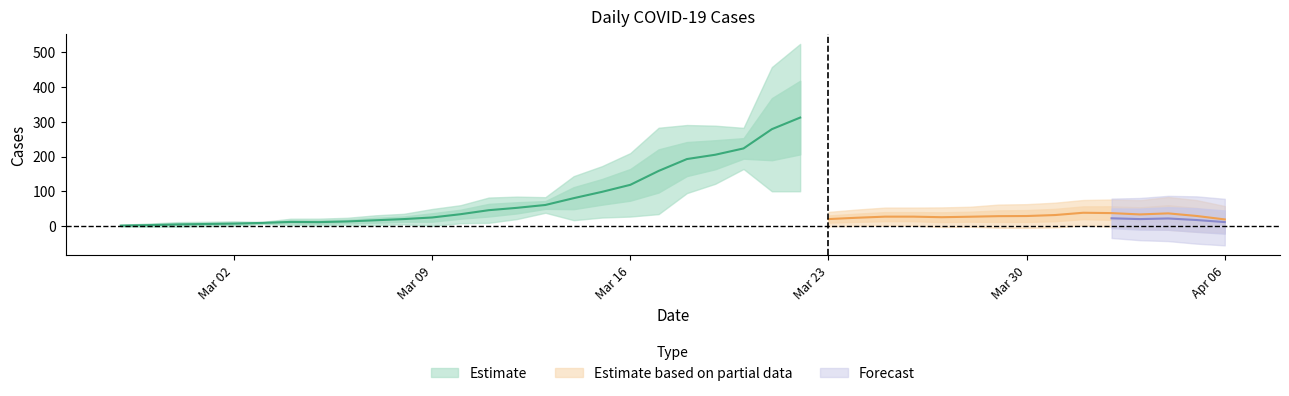

What is the sum of all confirmed values?

7256